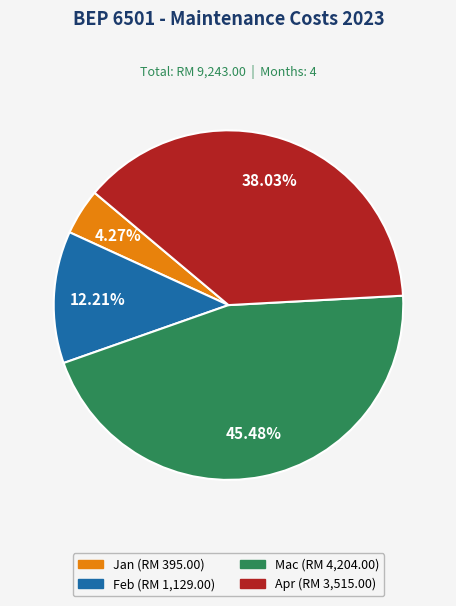

Which has a higher value, Jan or Apr?

Apr